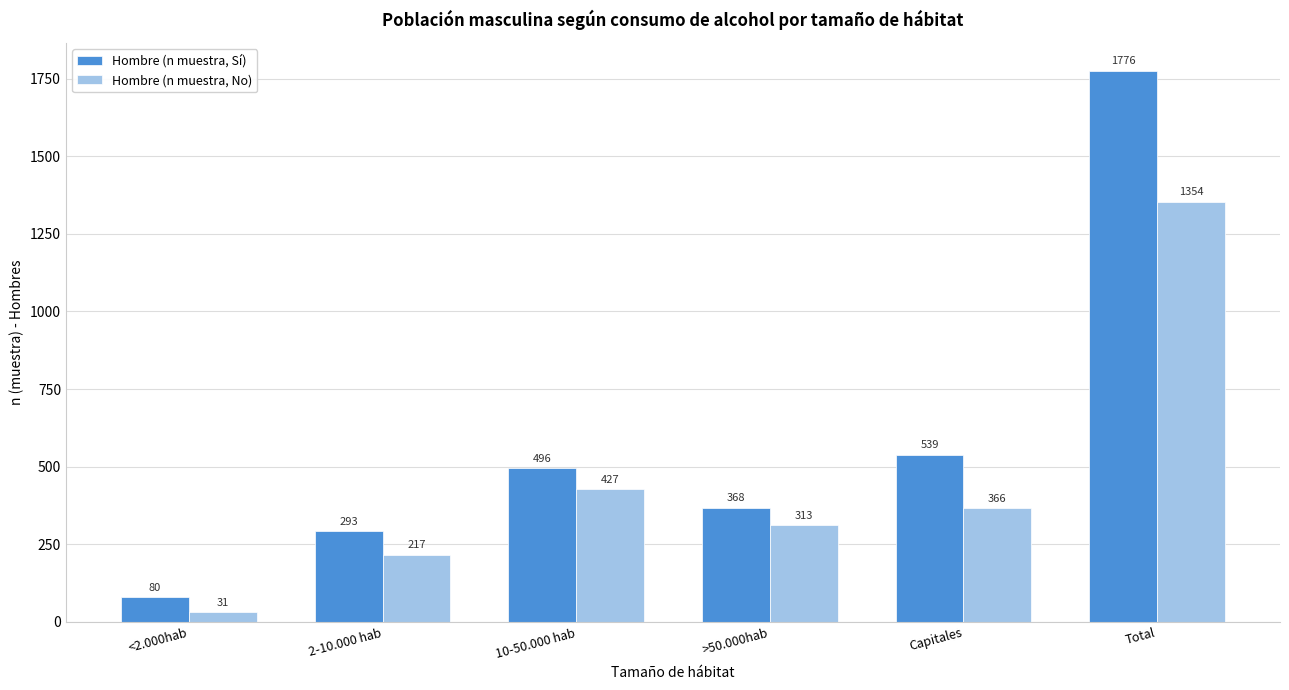

Reading right to left, what are all the values shown in this chart?

Hombre (n muestra, Sí): 1776	539	368	496	293	80
Hombre (n muestra, No): 1354	366	313	427	217	31